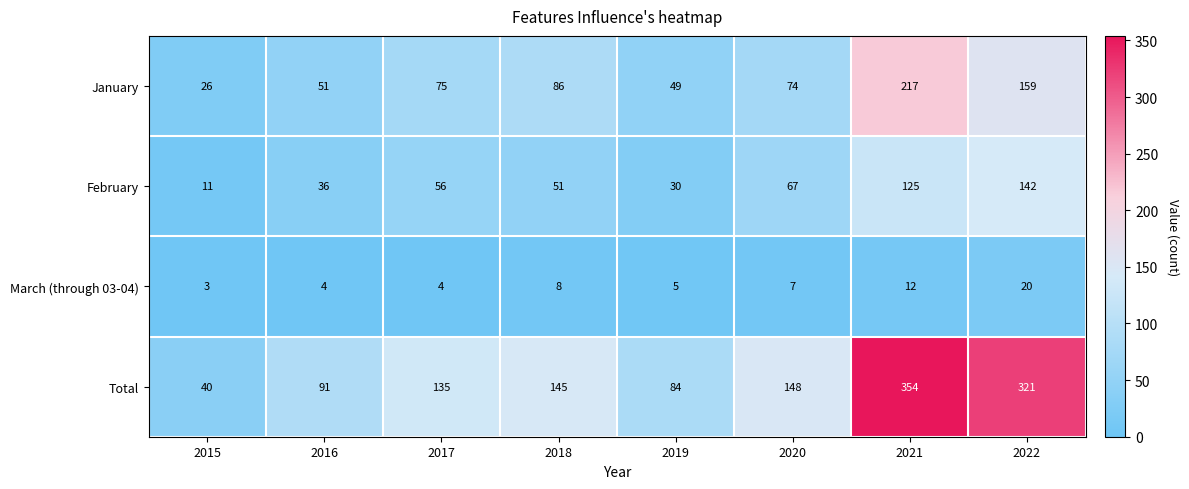

What is the difference between the maximum and minimum values in the February series?

131